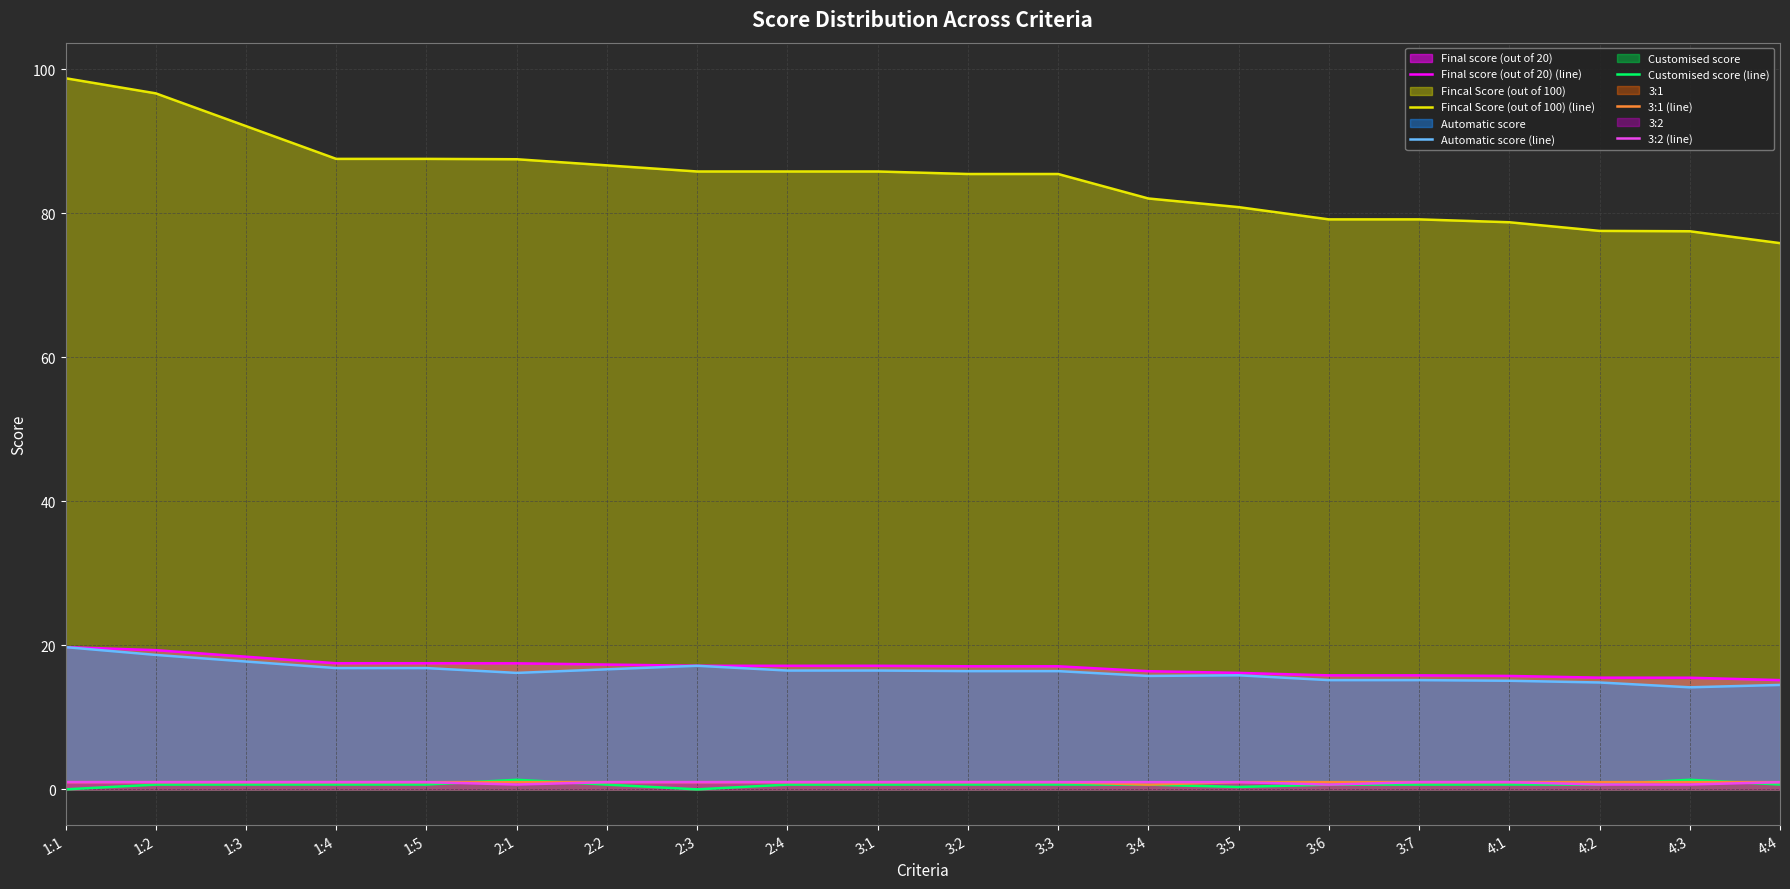

What are all the series names shown in the legend?

Final score (out of 20) (line), Fincal Score (out of 100) (line), Automatic score (line), Customised score (line), 3:1 (line), 3:2 (line)